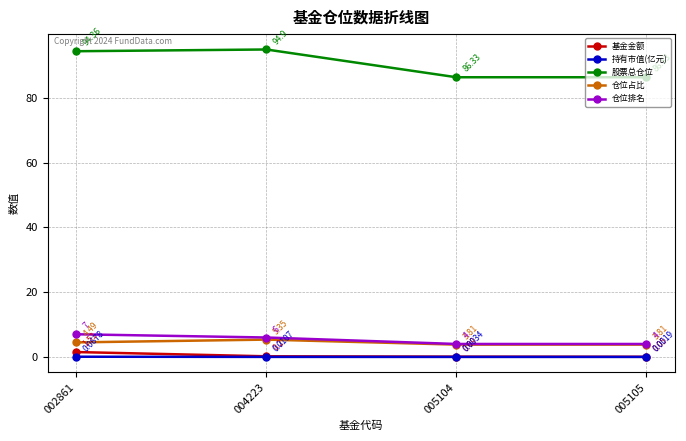

In 仓位占比, how many points are higher than both neighbors (excluding endpoints)?

1